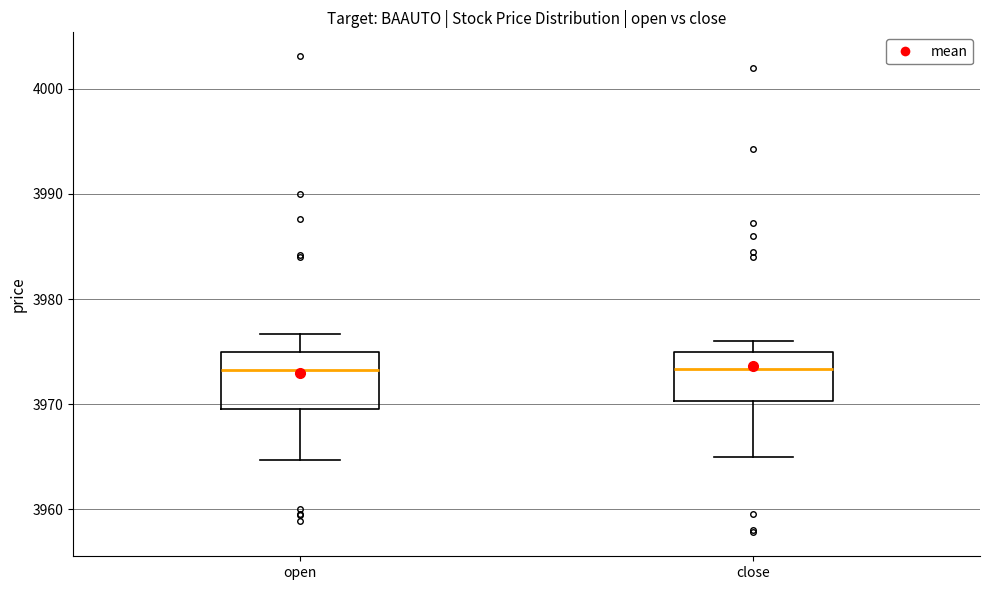

Reading left to right, read every box against the y-axis: the position of its median line, the range the box covers, and the ends of its whiskers. The values are not printed on the chart, so give them approximately, as read against the axis.

open: median 3973, box 3970 to 3975, whiskers 3965 to 3977
close: median 3973, box 3970 to 3975, whiskers 3965 to 3976